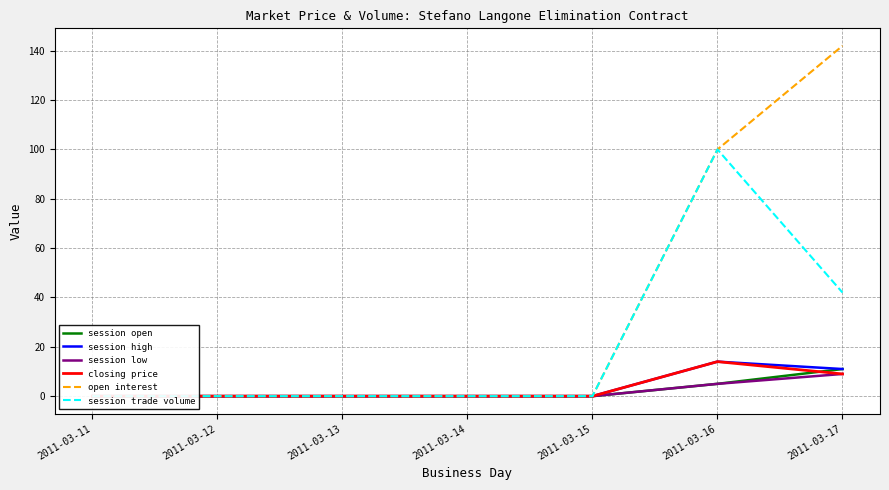

At which label is session open closest to 5?

2011-03-16